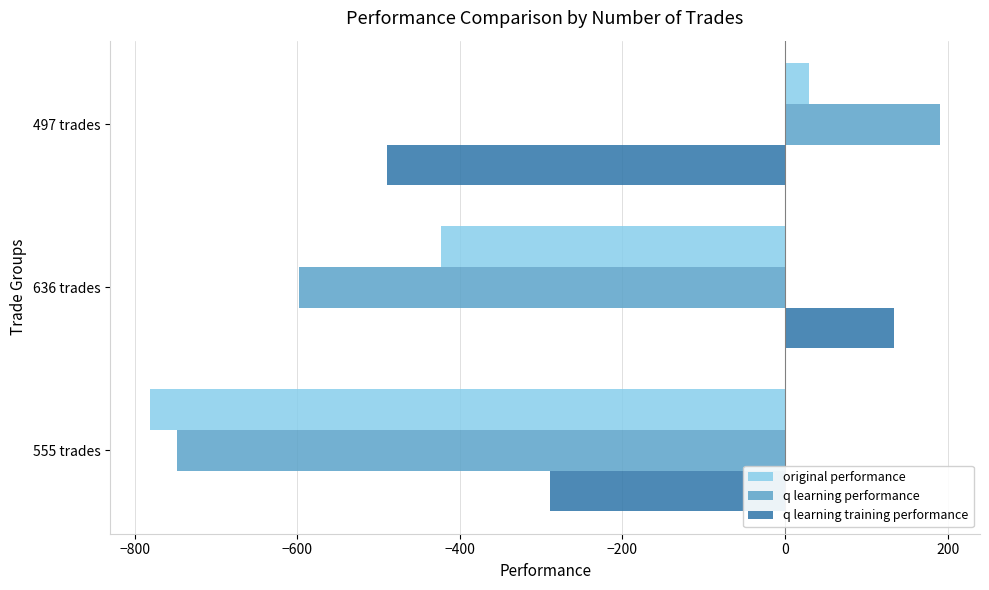

At which category does the chart reach its minimum across all series?

555 trades